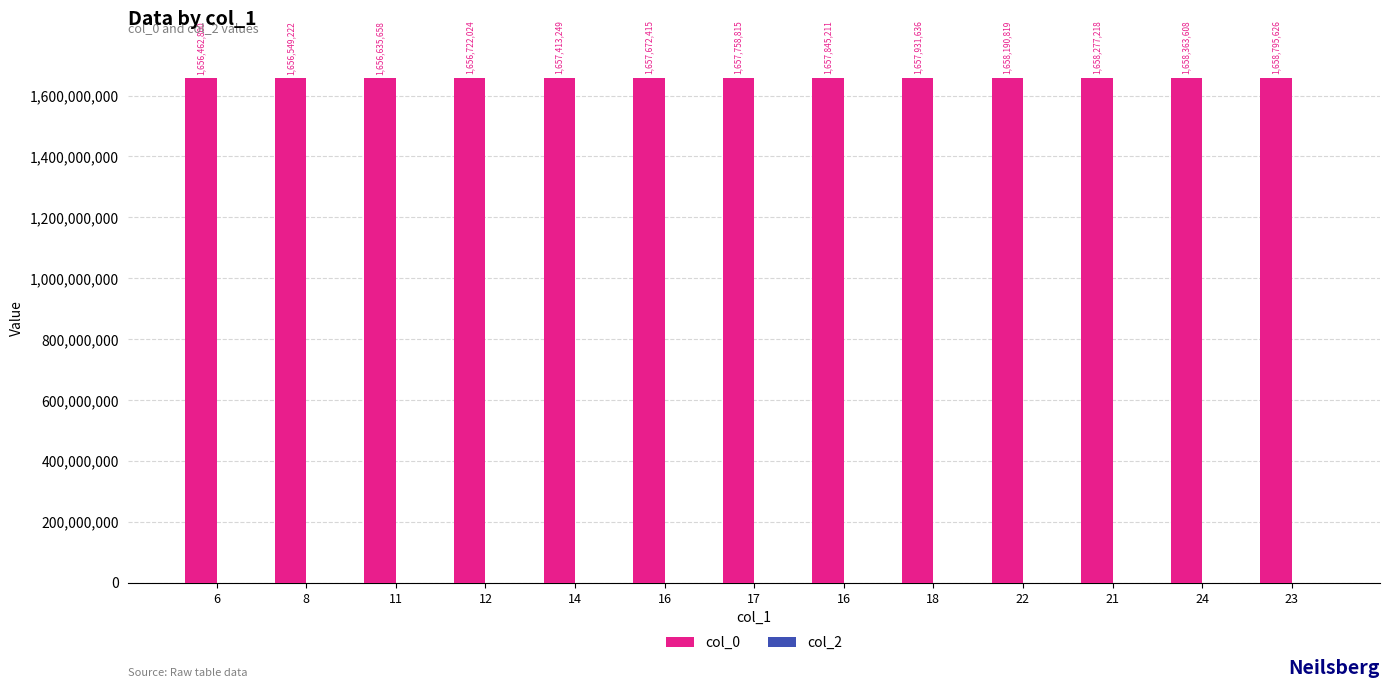

How many categories are shown in the chart?

13